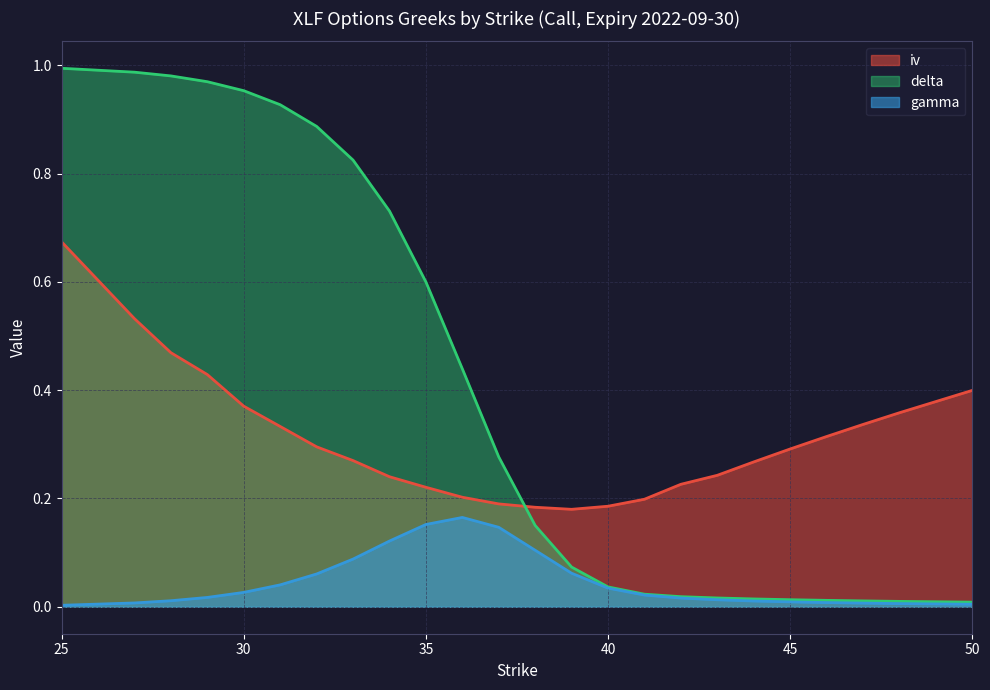

Which category has the lowest value across all series?

25